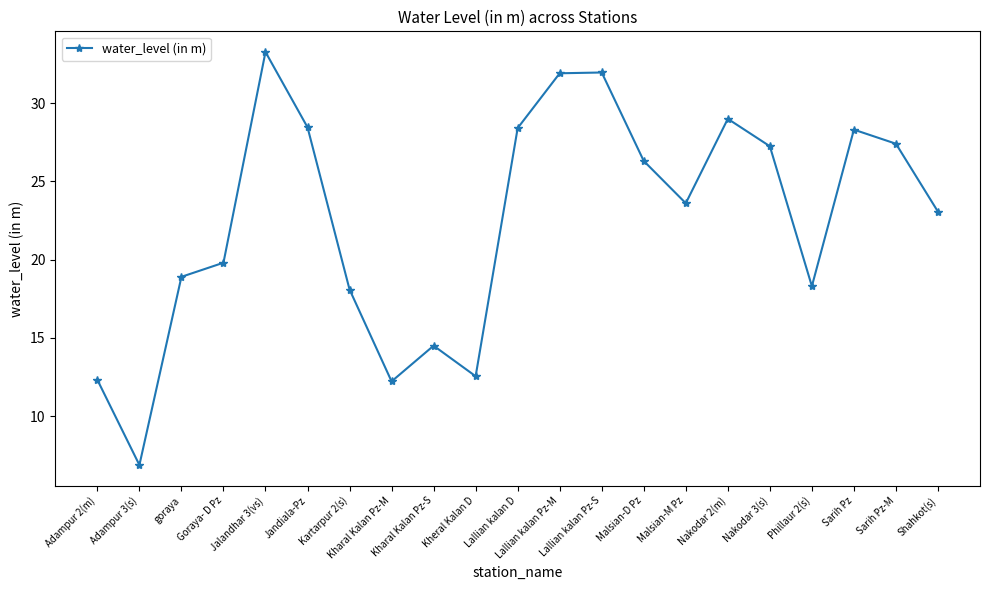

What is the maximum value shown in the chart?

33.3